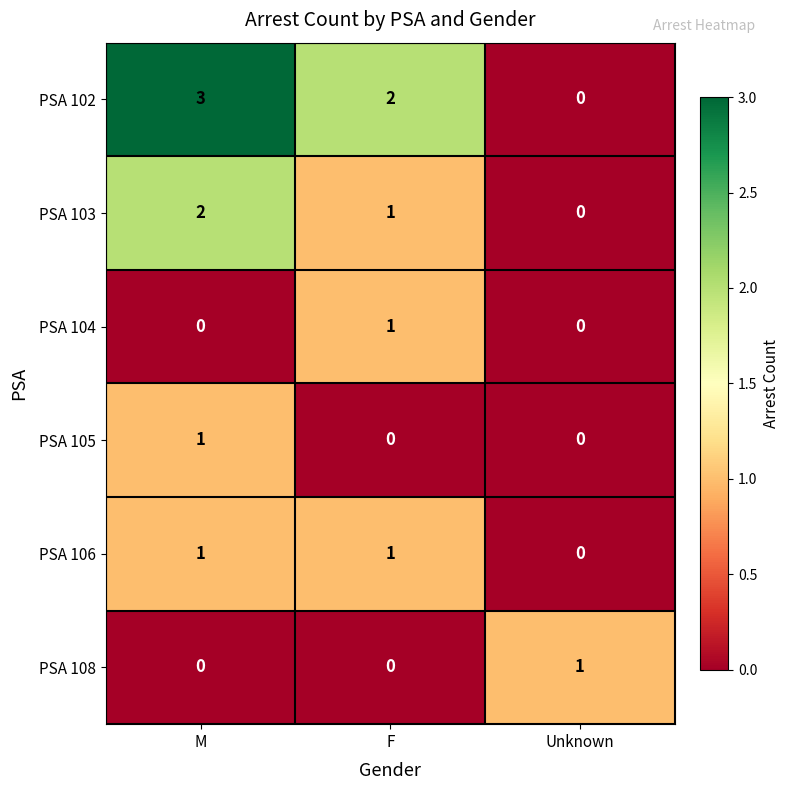

What is the spread (max minus min) of values at M?

3